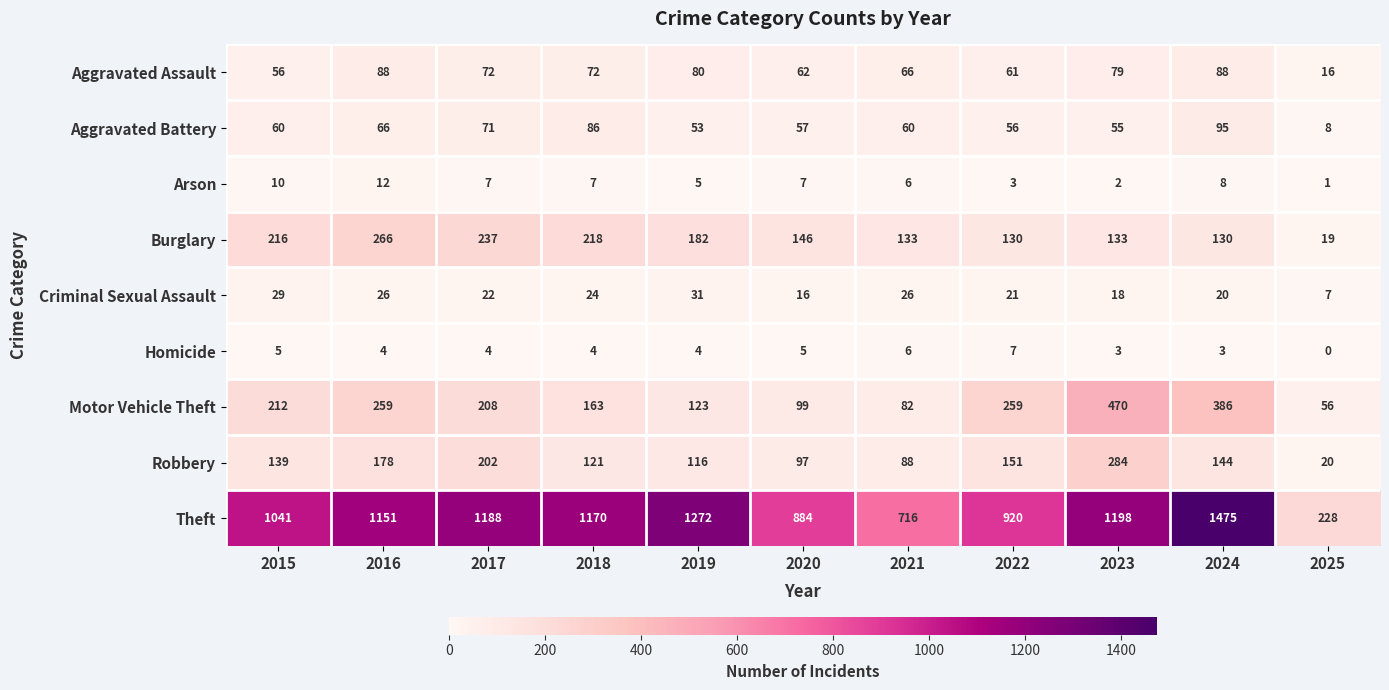

Which category has the lowest value across all series?

2025